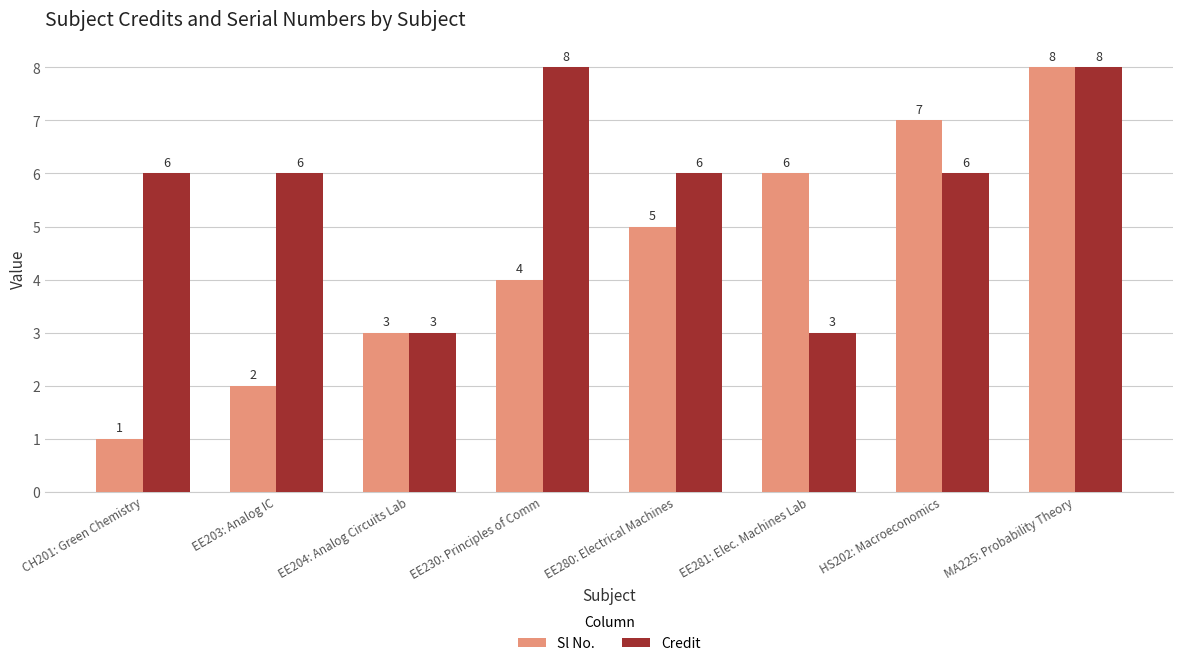

True or false: Credit has a value of 6 at HS202: Macroeconomics.

True